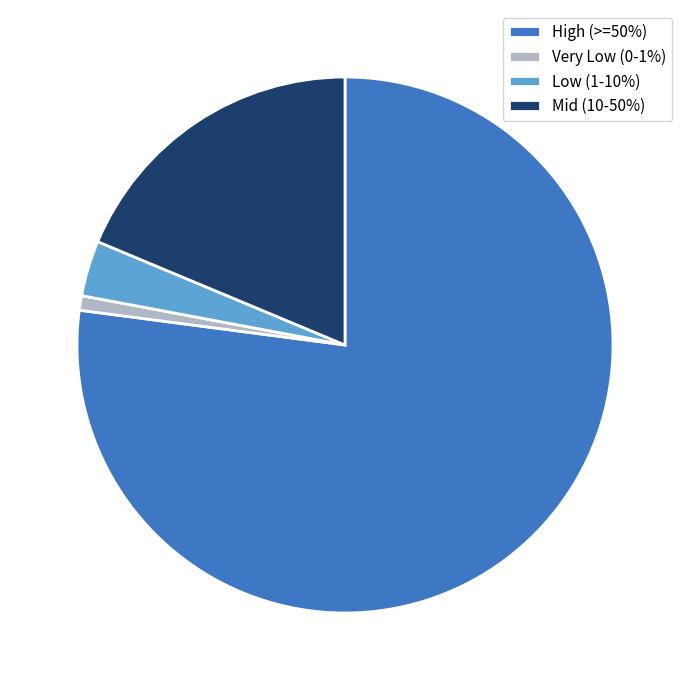

The Mid (10-50%) slice represents 19% of the pie. True or false?

True